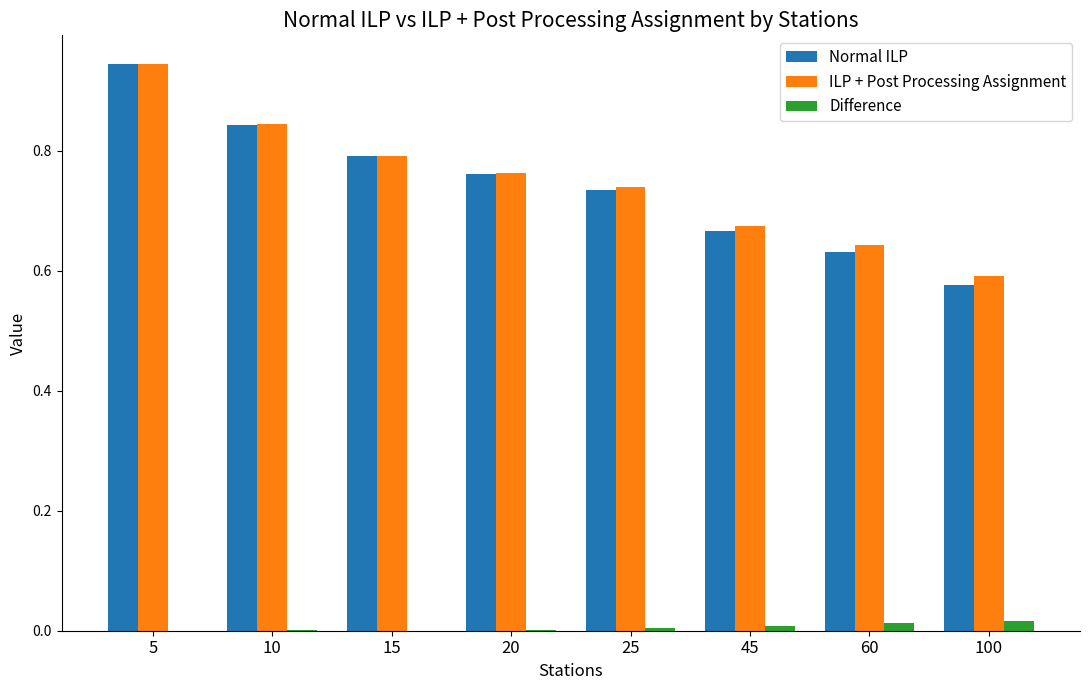

At which category is the sum across all series the highest?

5